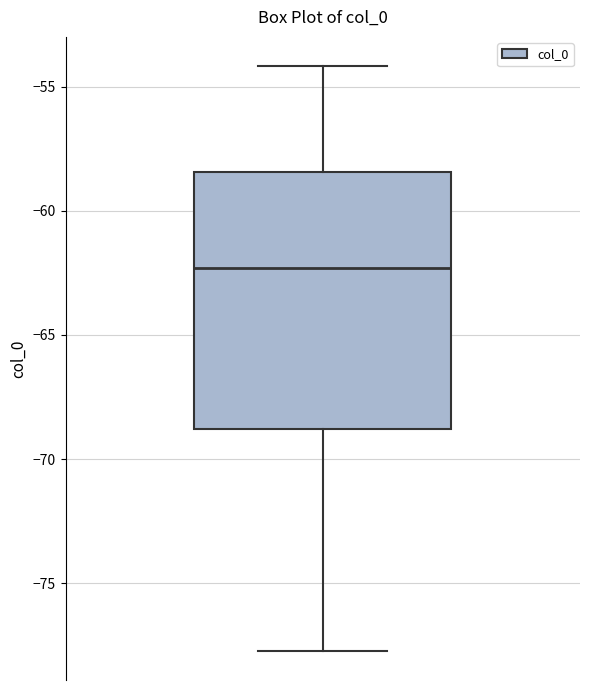

Where does the median line of the box sit on the y-axis? The values are not printed on the chart, so give them approximately, as read against the axis.

-62.5